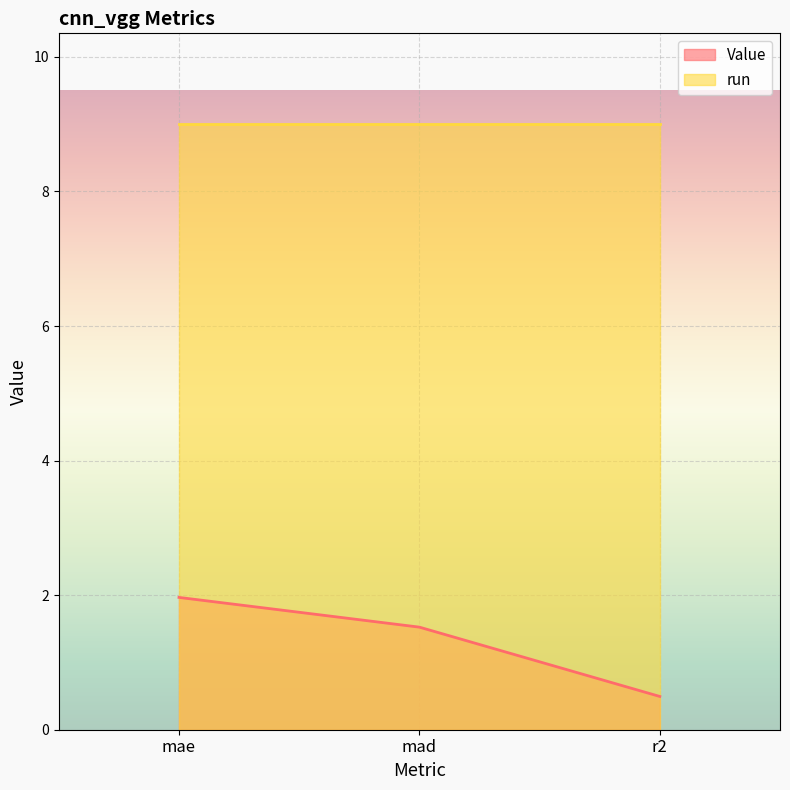

What is the difference between the maximum and minimum values?

1.5